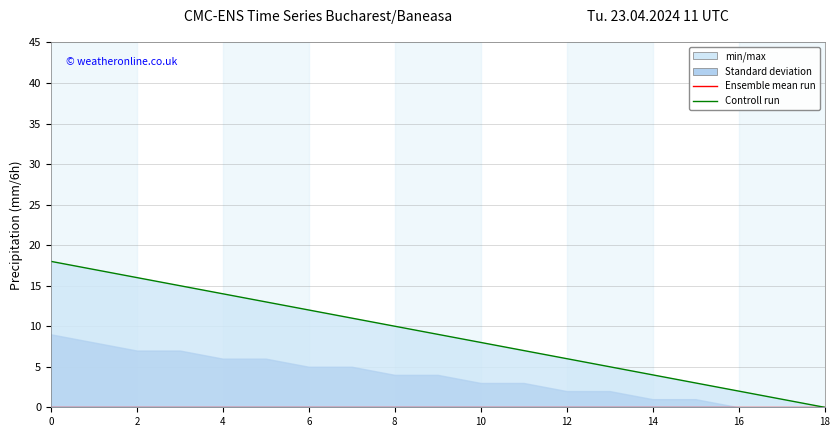

The Controll run series shows 3 at 2. True or false?

False